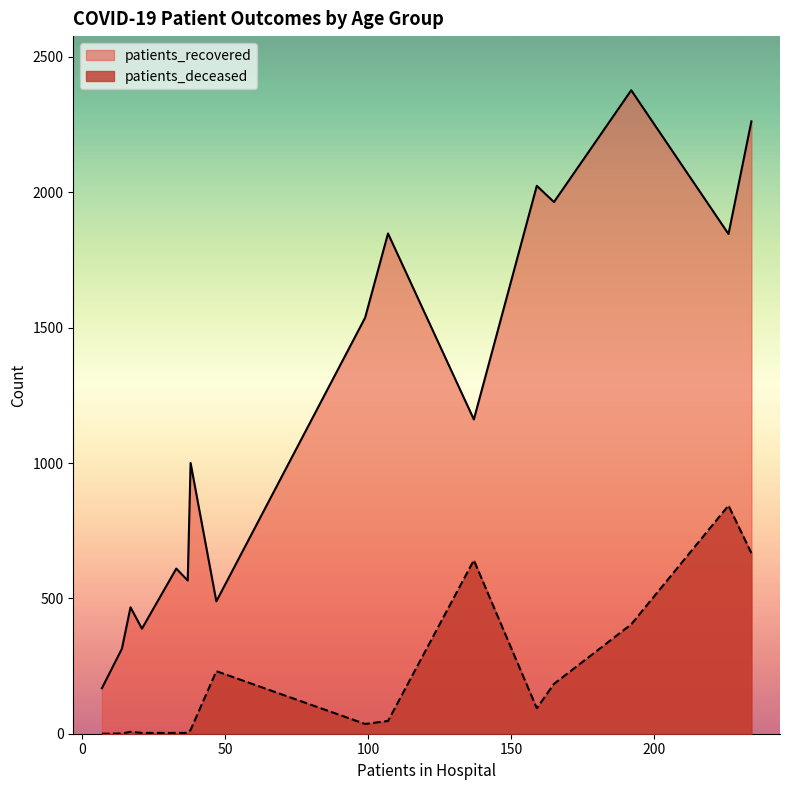

How many interior local valleys does the patients_deceased series have?

2